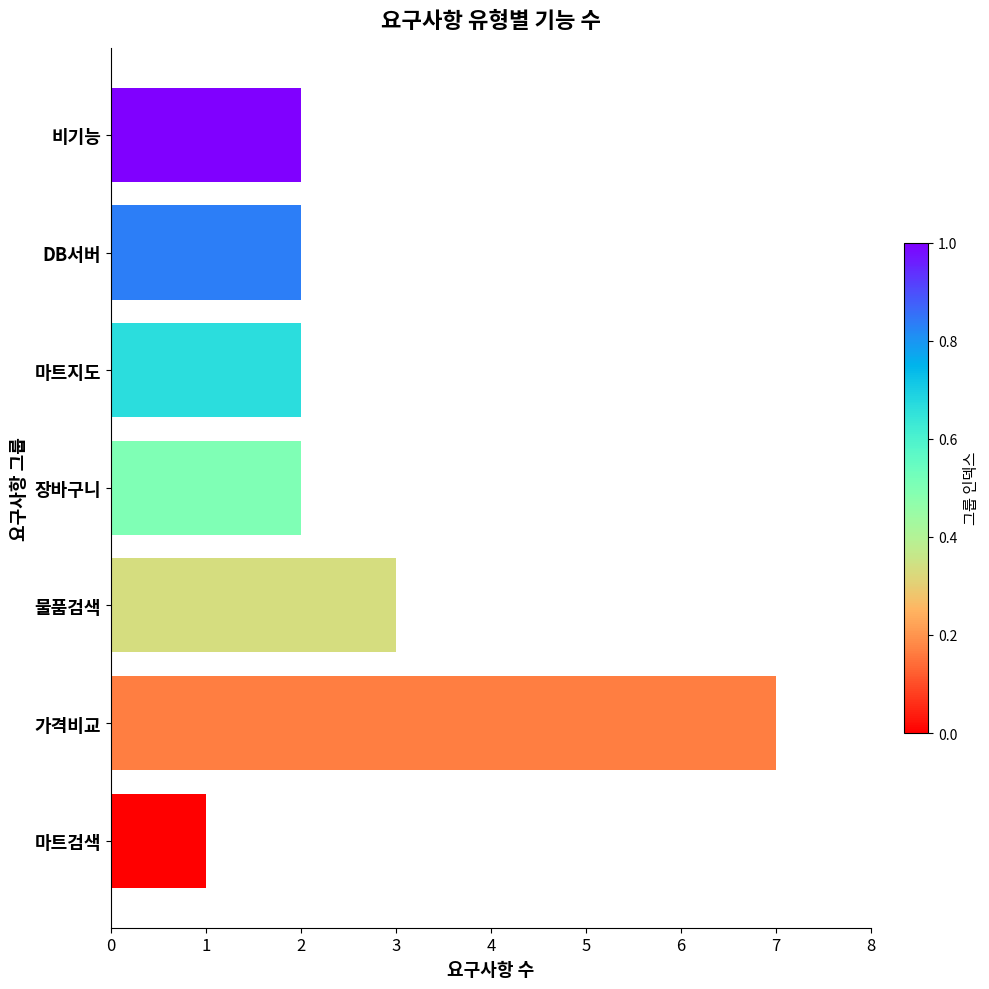

At which category does the chart reach its peak across all series?

가격비교